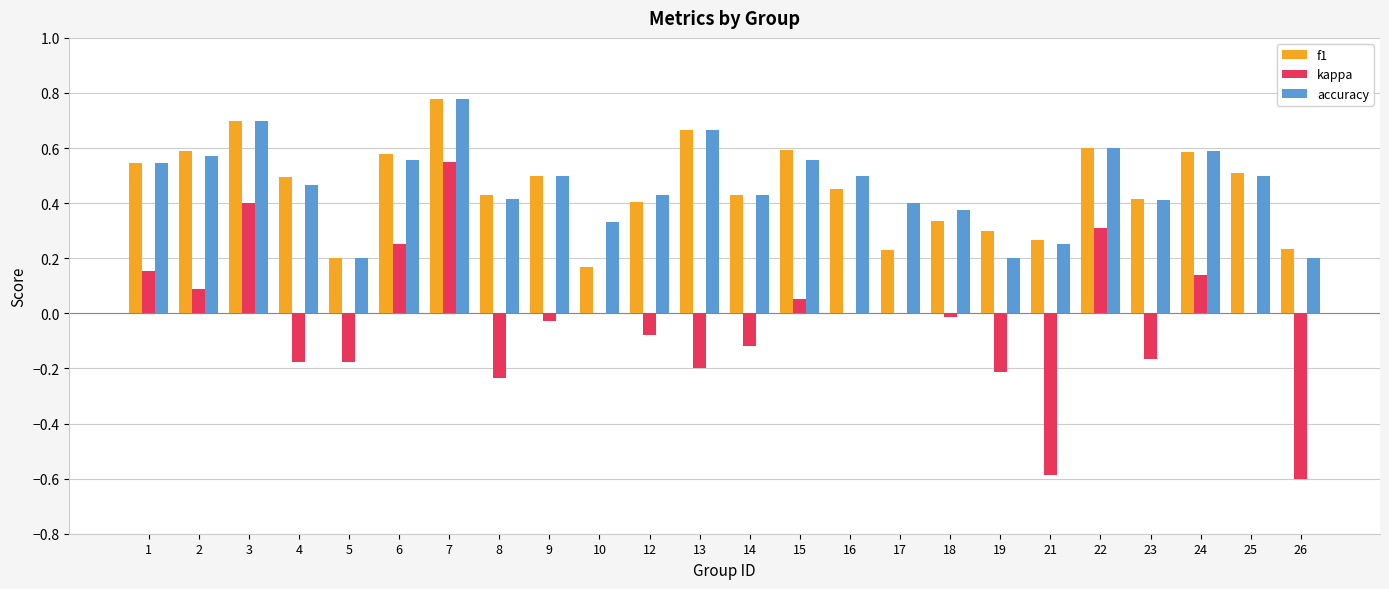

Are the bars horizontal?

No